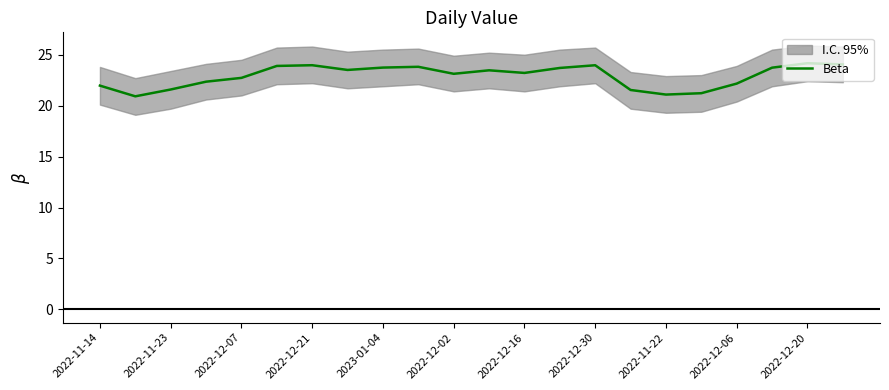

Reading right to left, transcribe all the data shown in this chart.

24.0	24.2	23.7	22.2	21.2	21.1	21.5	24.0	23.7	23.2	23.5	23.1	23.8	23.7	23.5	24.0	23.9	22.7	22.4	21.6	20.9	22.0